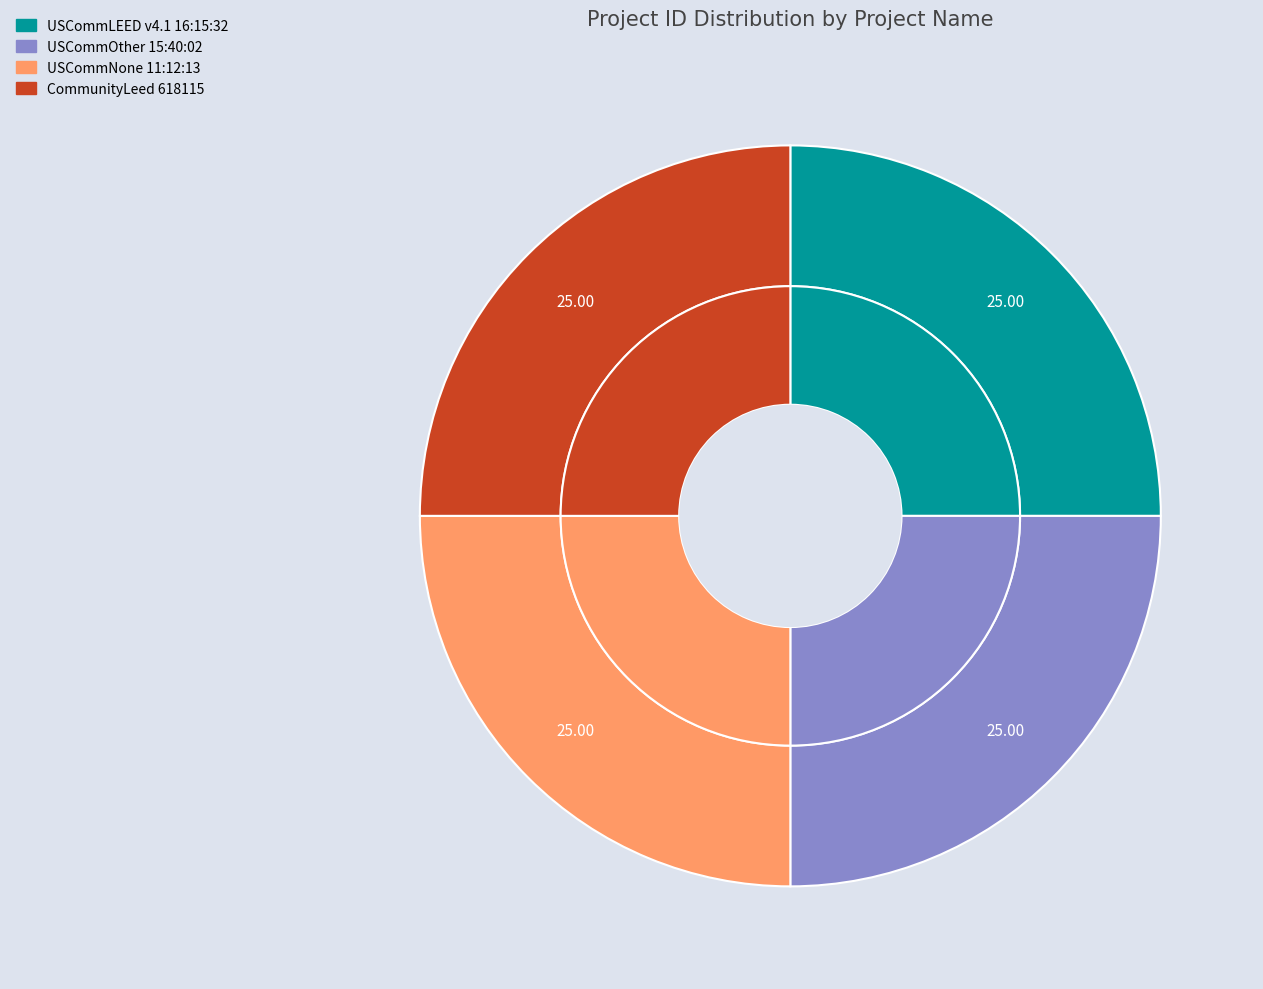

To the nearest percent, what percentage of the pie is CommunityLeed 618115?

25%